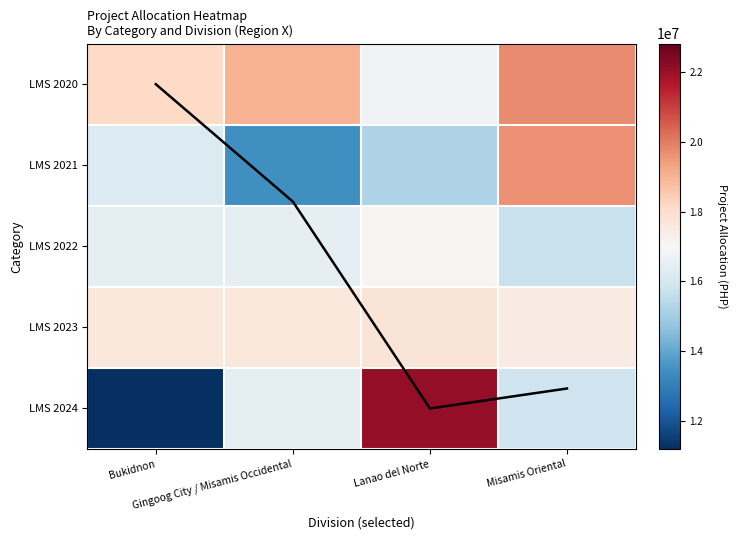

Count the number of data series in this chart.

5